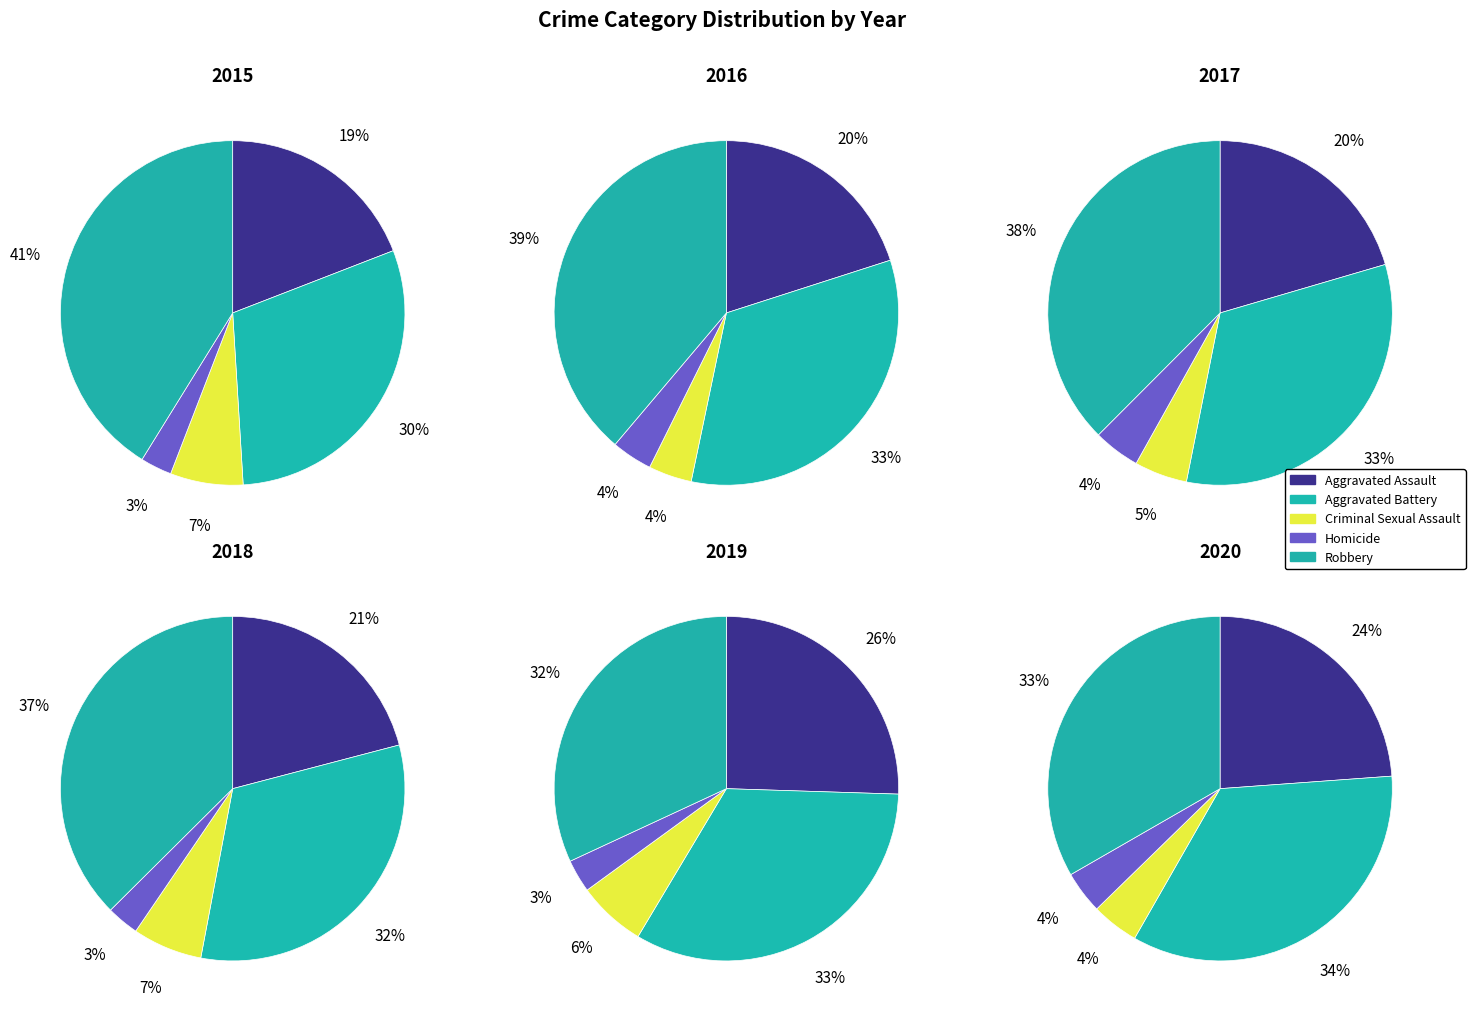

What is the largest slice in the pie chart?

Robbery